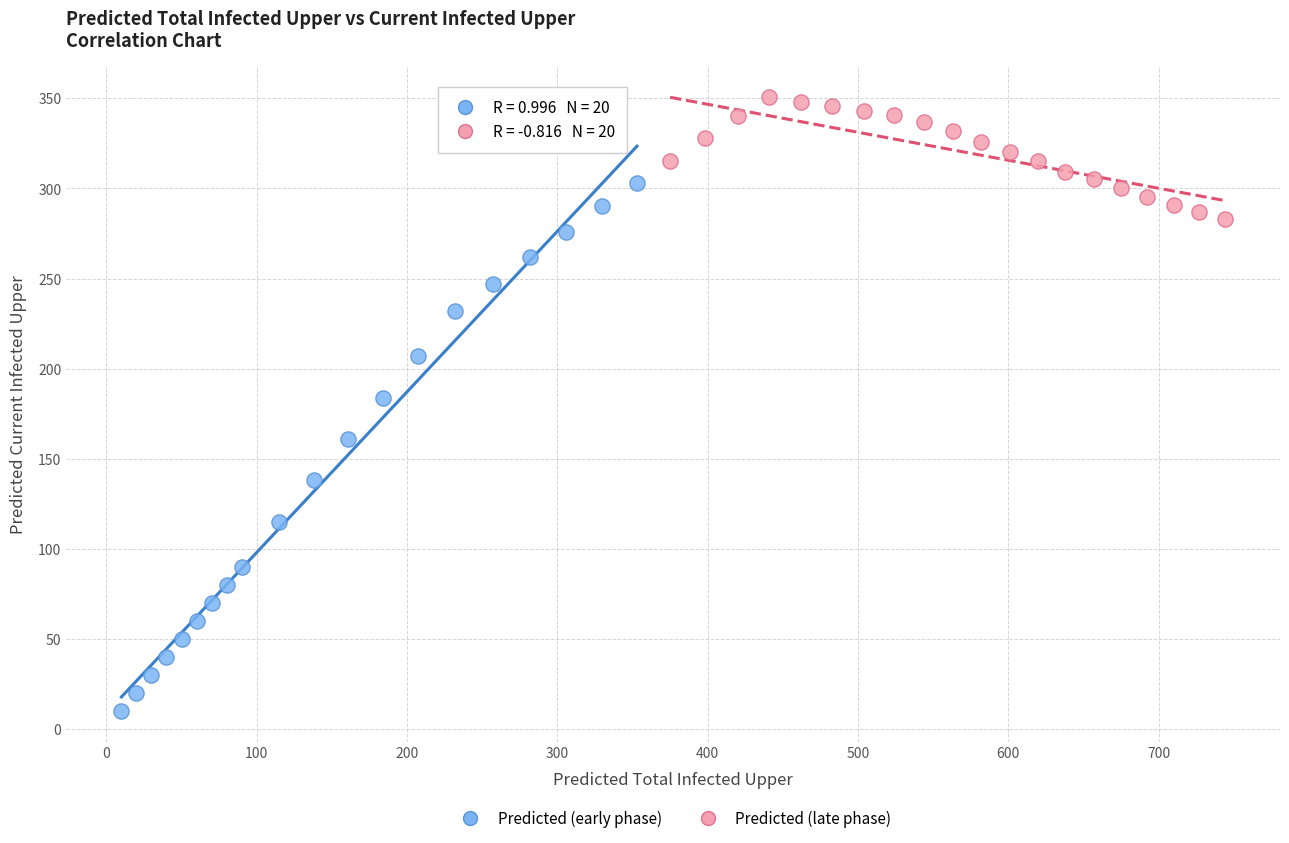

Which series reaches the maximum Y coordinate?

Predicted (late phase)